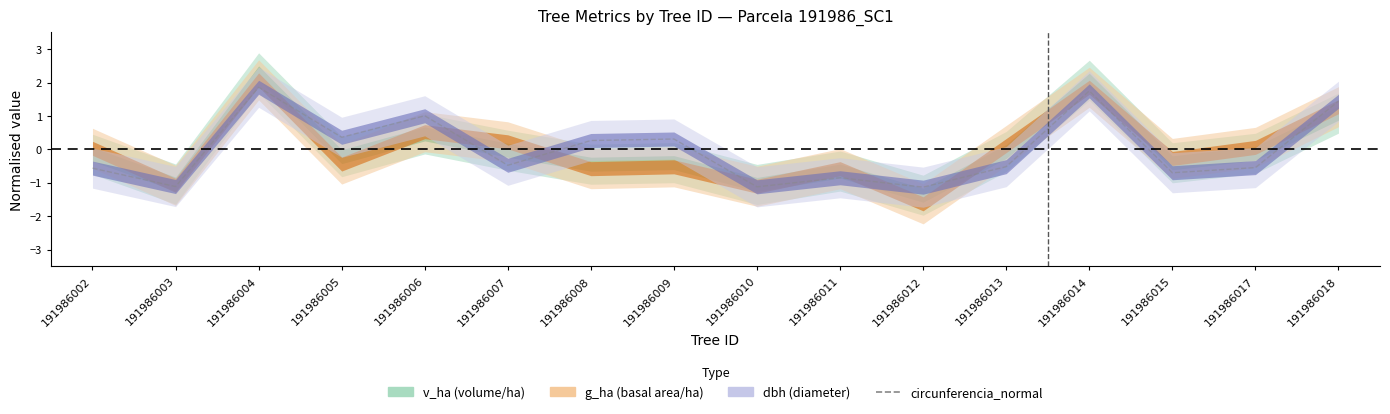

Which has a higher value, 191986002 or 191986017?

191986017